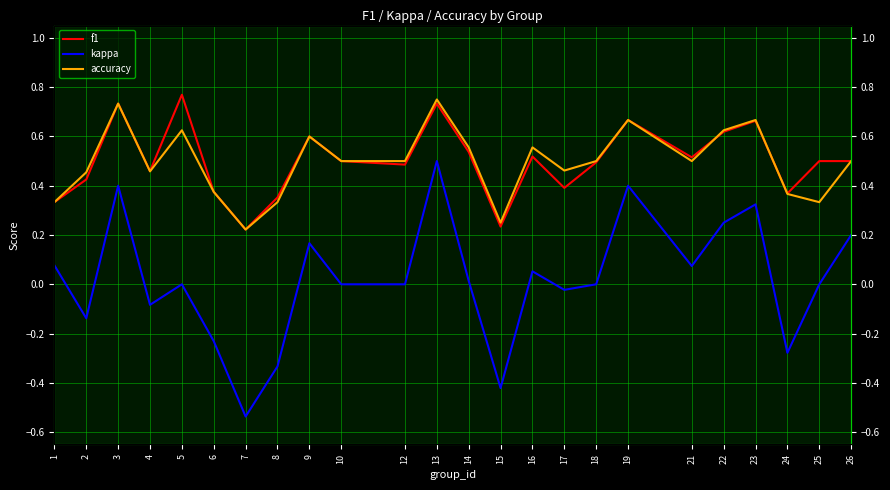

True or false: kappa has more than 1 interior local peaks.

True